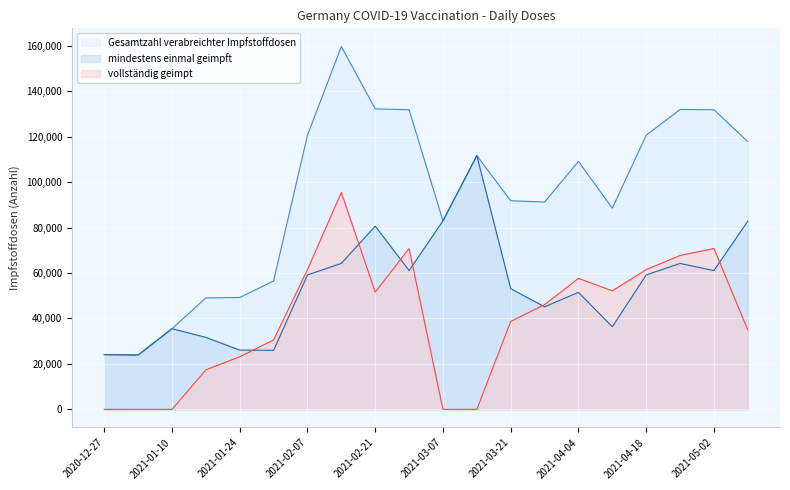

At which label does Gesamtzahl verabreichter Impfstoffdosen first exceed 109120?

2021-02-07